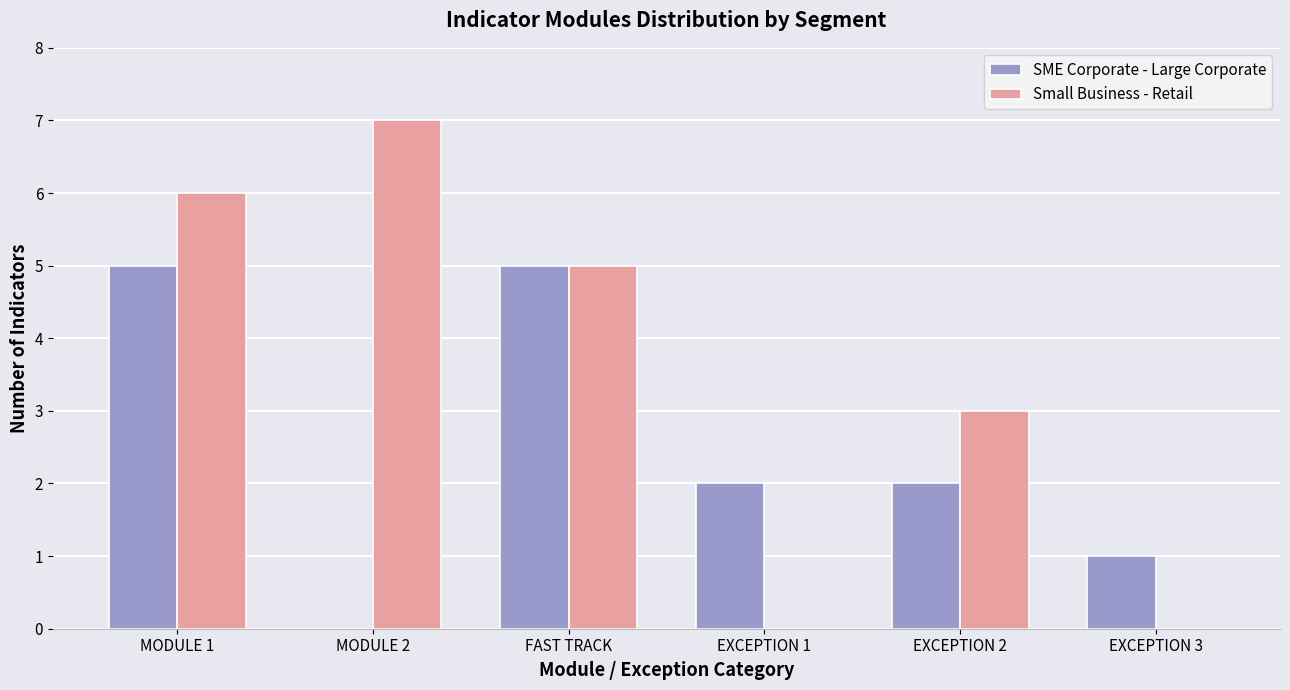

Which series changed the most between MODULE 2 and FAST TRACK?

SME Corporate - Large Corporate